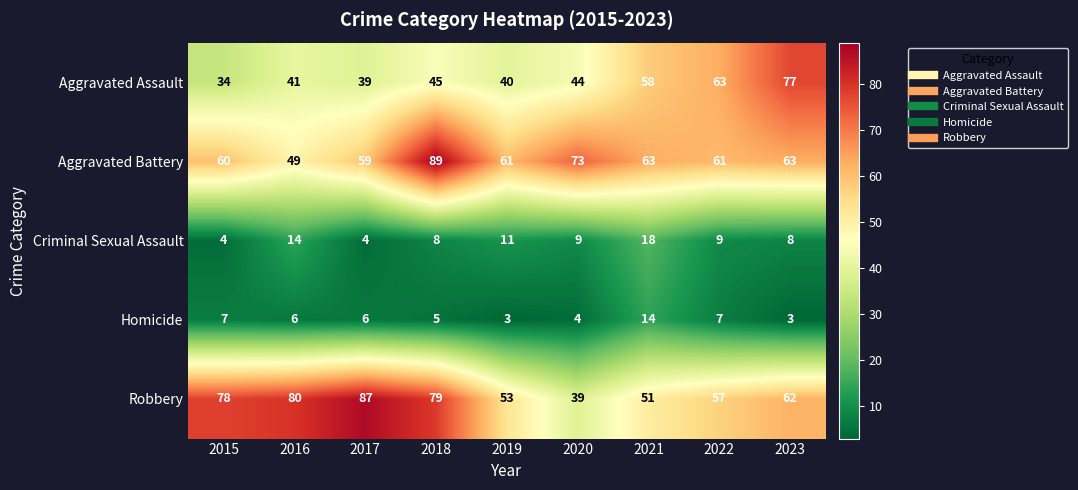

What is the difference between the second highest and second lowest values in the Criminal Sexual Assault series?

10